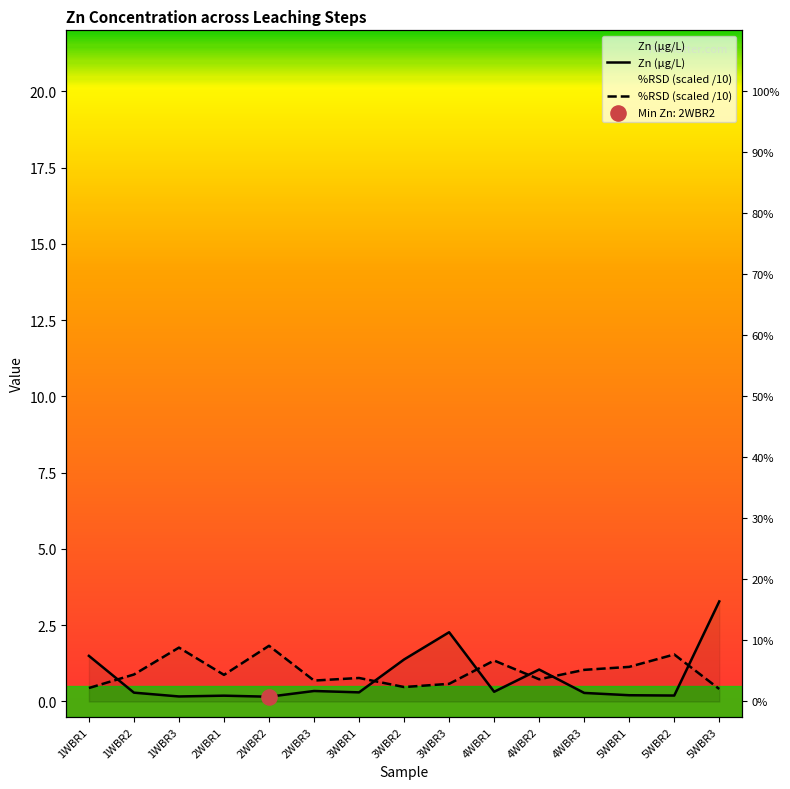

Which series has the largest total across all categories?

%RSD (scaled /10)